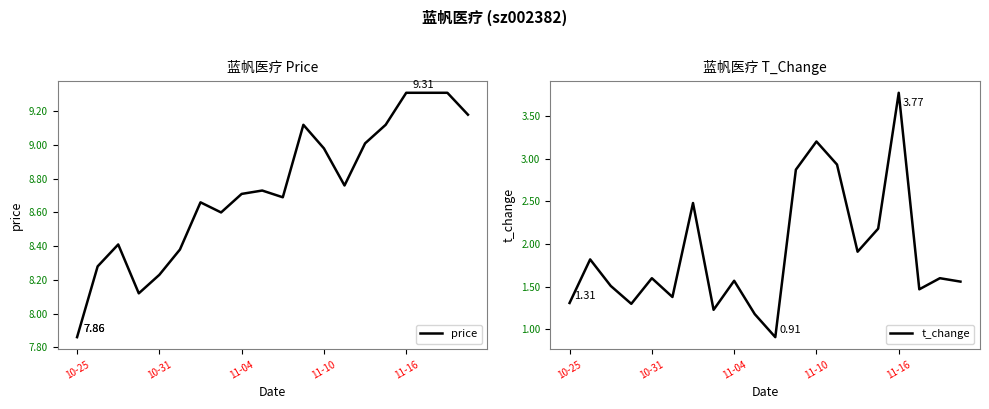

What is the average value of the price series?

8.7